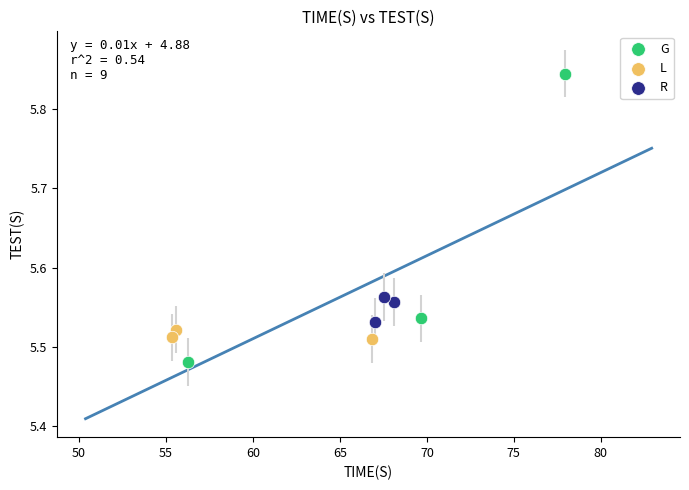

What are all the series names shown in the legend?

G, L, R